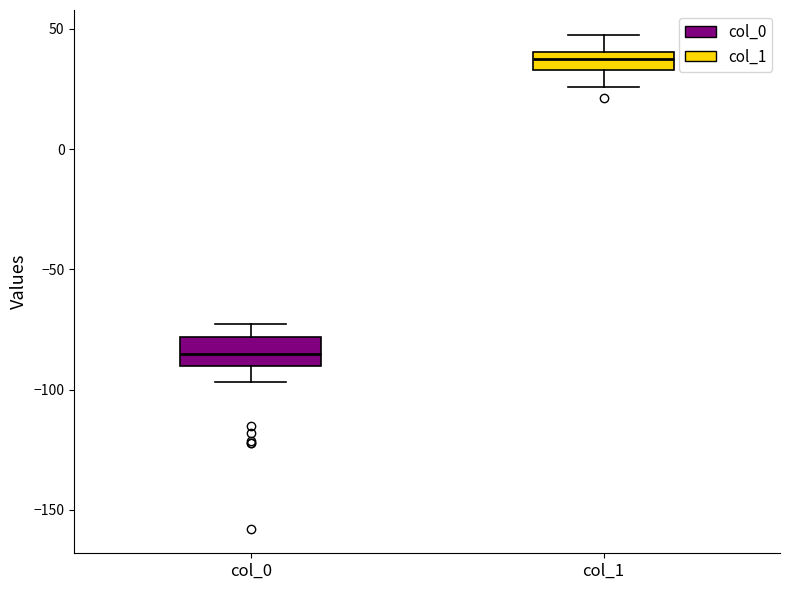

Reading left to right, read every box against the y-axis: the position of its median line, the range the box covers, and the ends of its whiskers. The values are not printed on the chart, so give them approximately, as read against the axis.

col_0: median -85, box -90 to -80, whiskers -95 to -75
col_1: median 40 (inside the box), box 35 to 40, whiskers 25 to 50